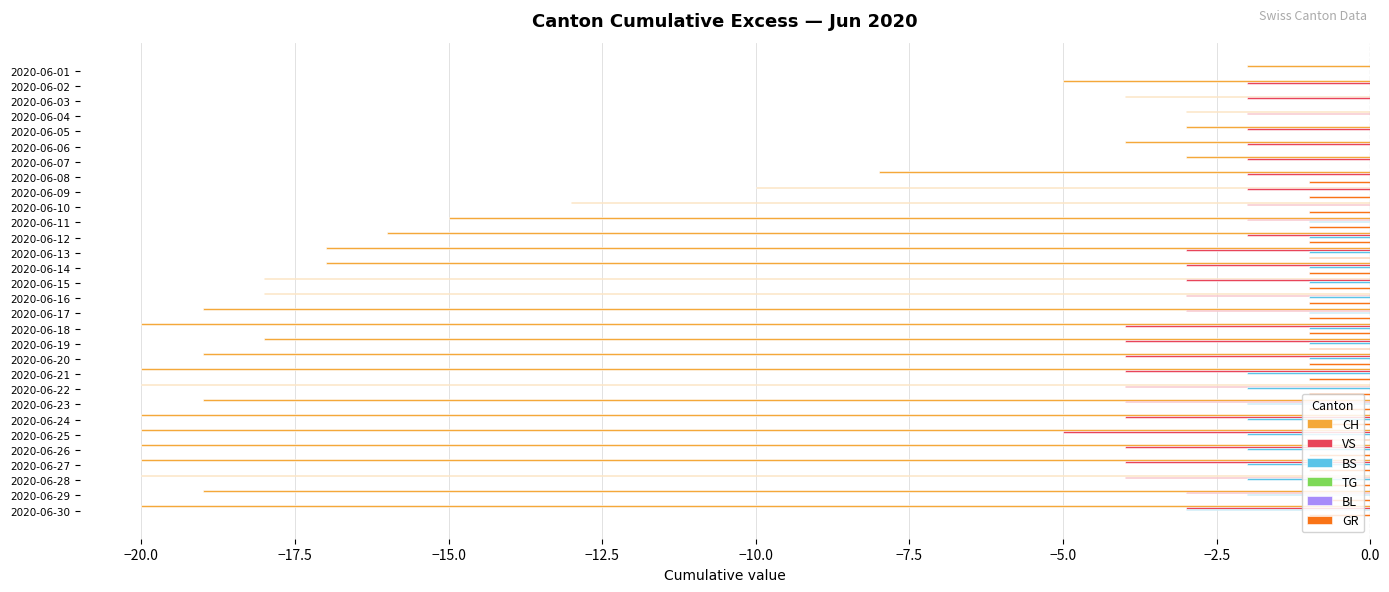

The CH series shows -1.6 at 2020-06-03. True or false?

False